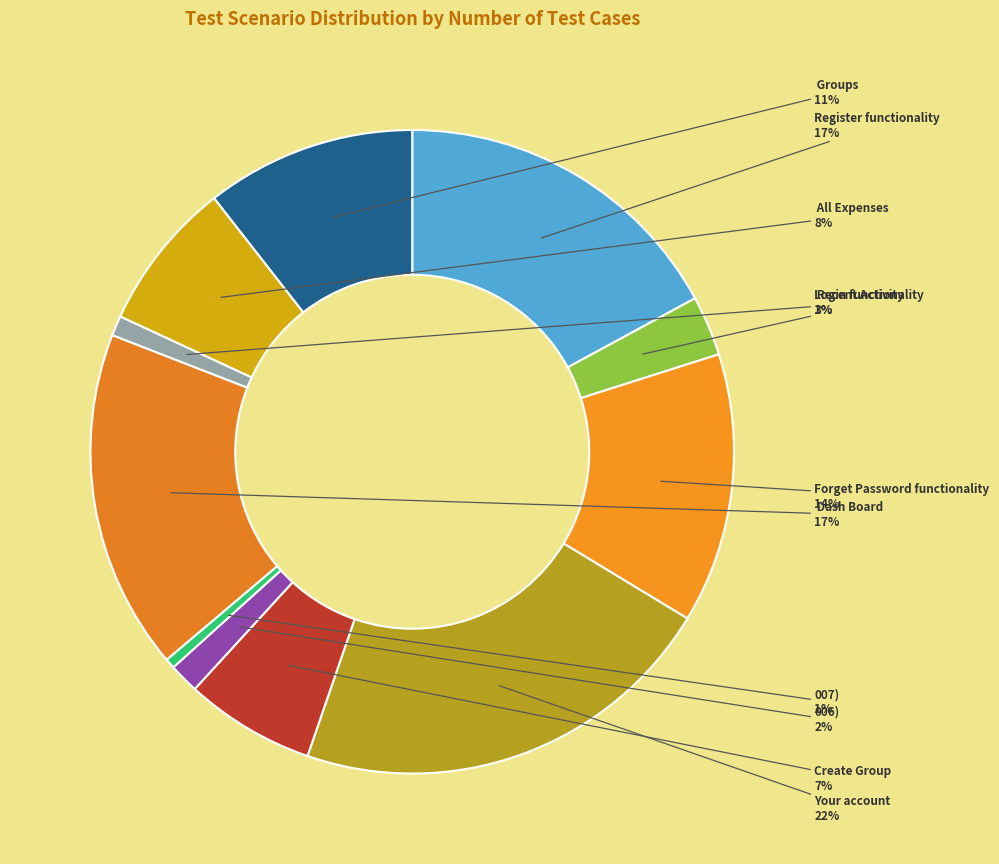

Count the number of slices in the pie.

11